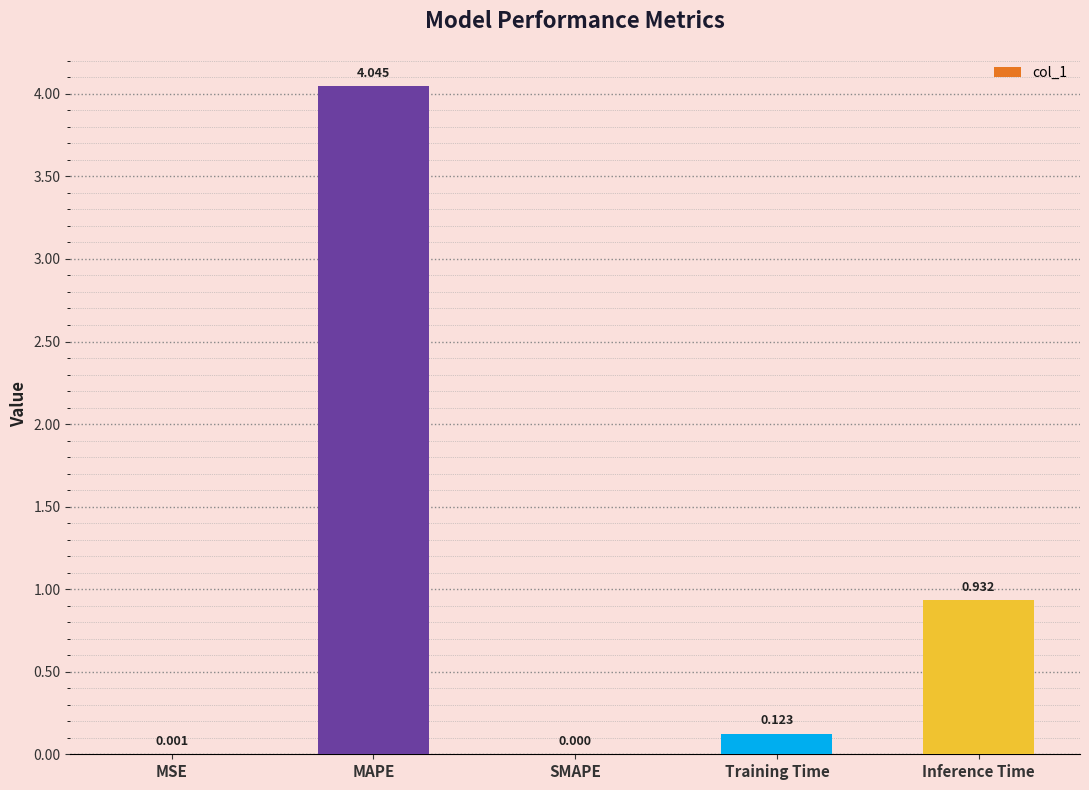

At which category does the chart reach its peak across all series?

MAPE